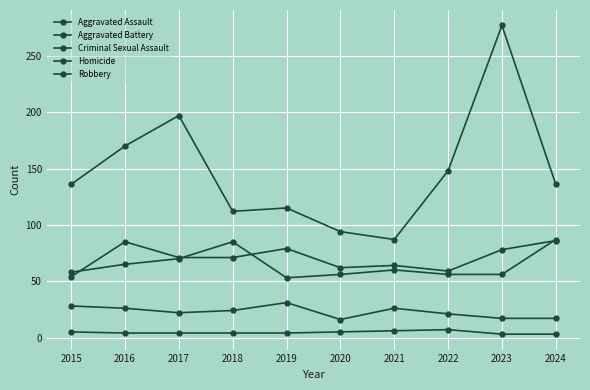

Between 2018 and 2020, which series saw the biggest shift?

Aggravated Battery